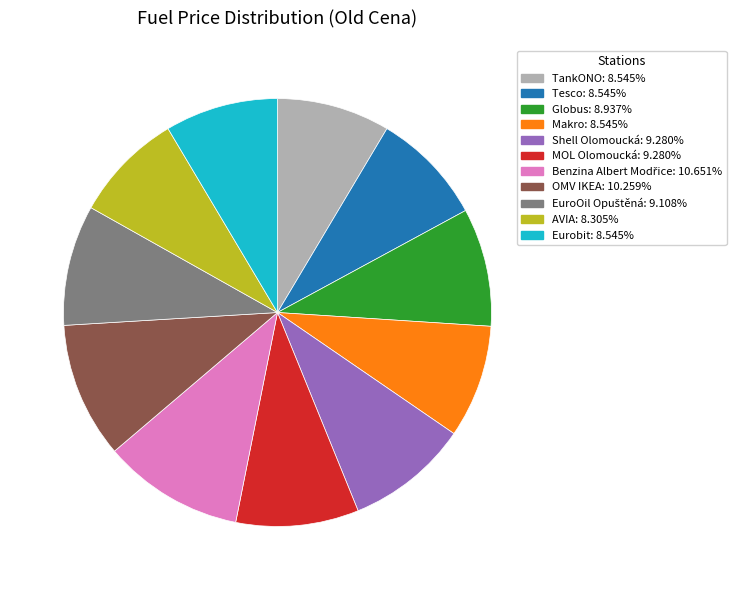

Is there a majority slice in this chart?

No